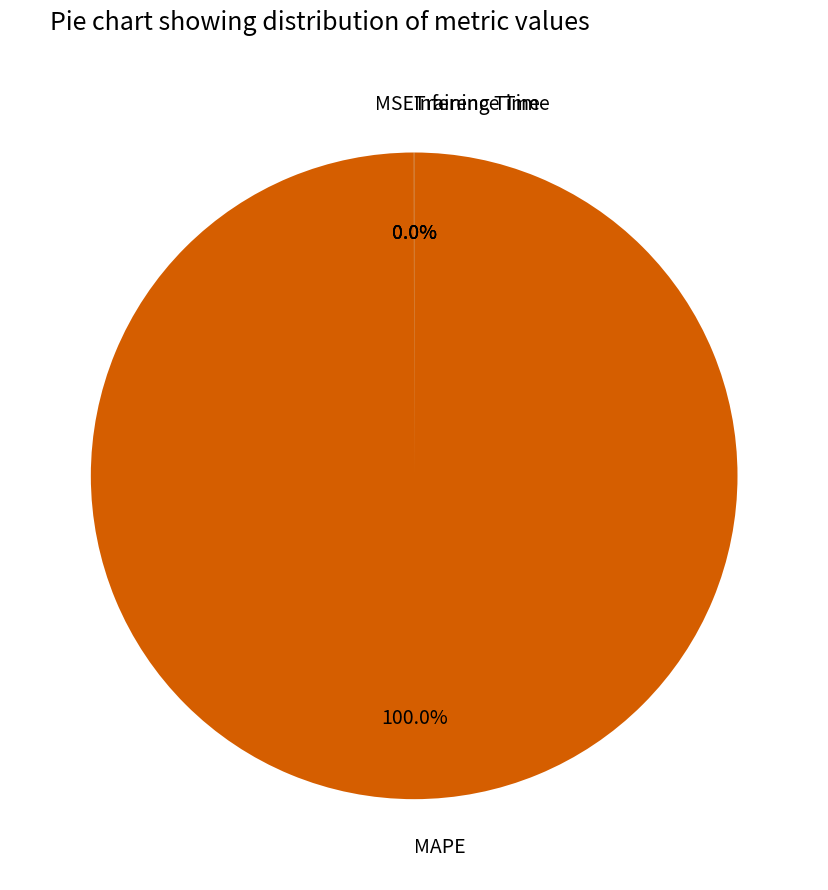

Is there any slice that represents more than half of the pie?

Yes